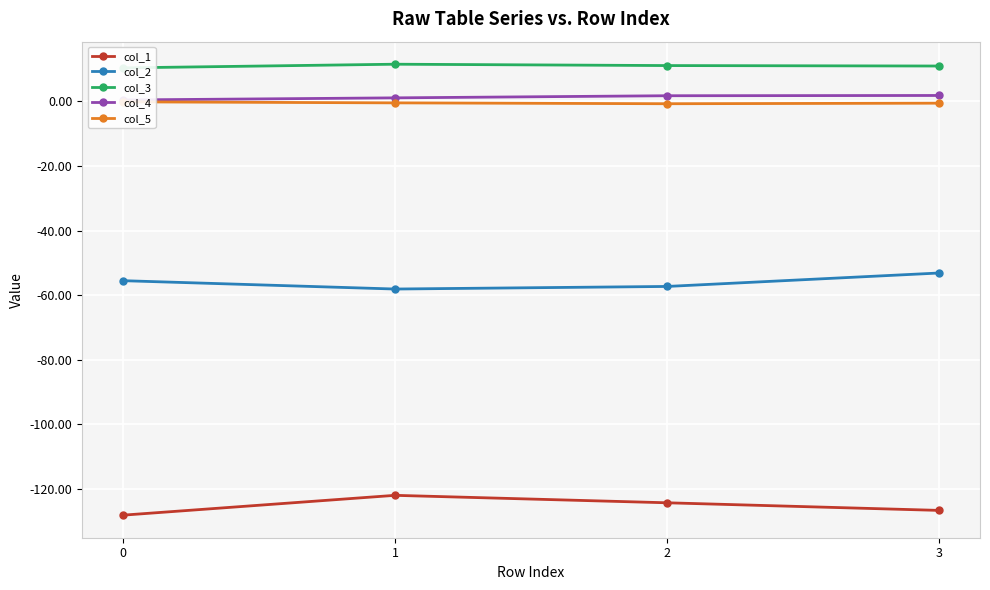

Rank the categories by col_3 value from highest to lowest.

1, 2, 3, 0